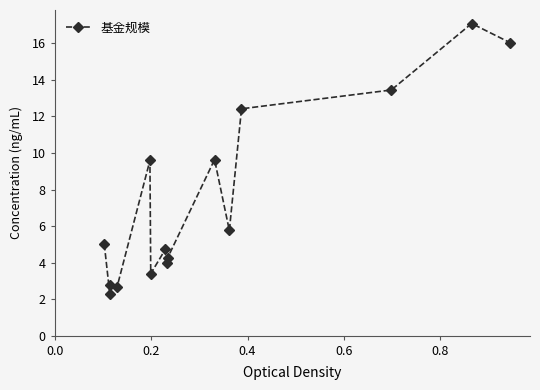

How many categories are shown in the chart?

15